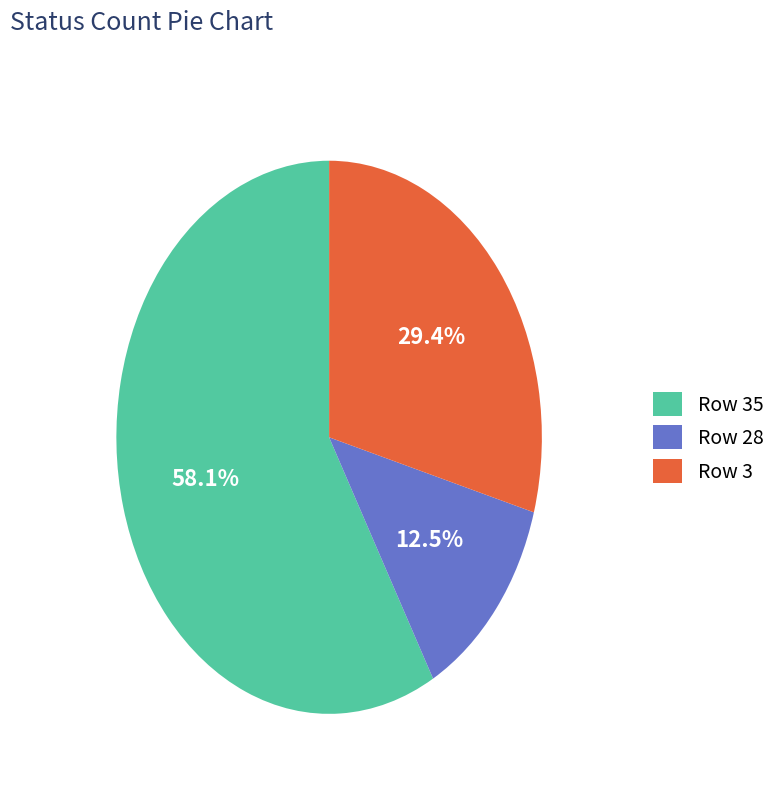

Which category accounts for the majority?

Row 35